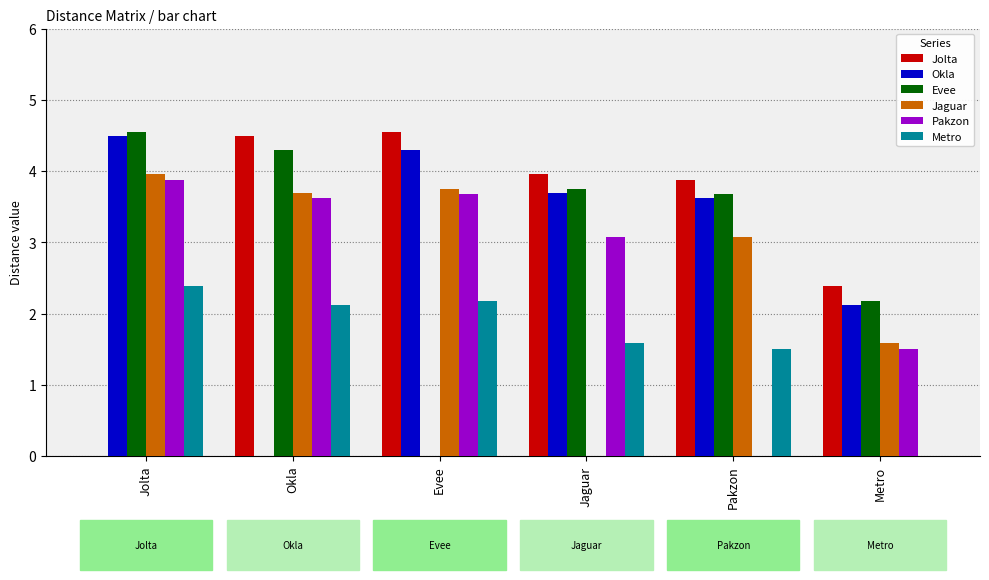

What is the sum of the Jolta values at Evee and Pakzon?

8.4